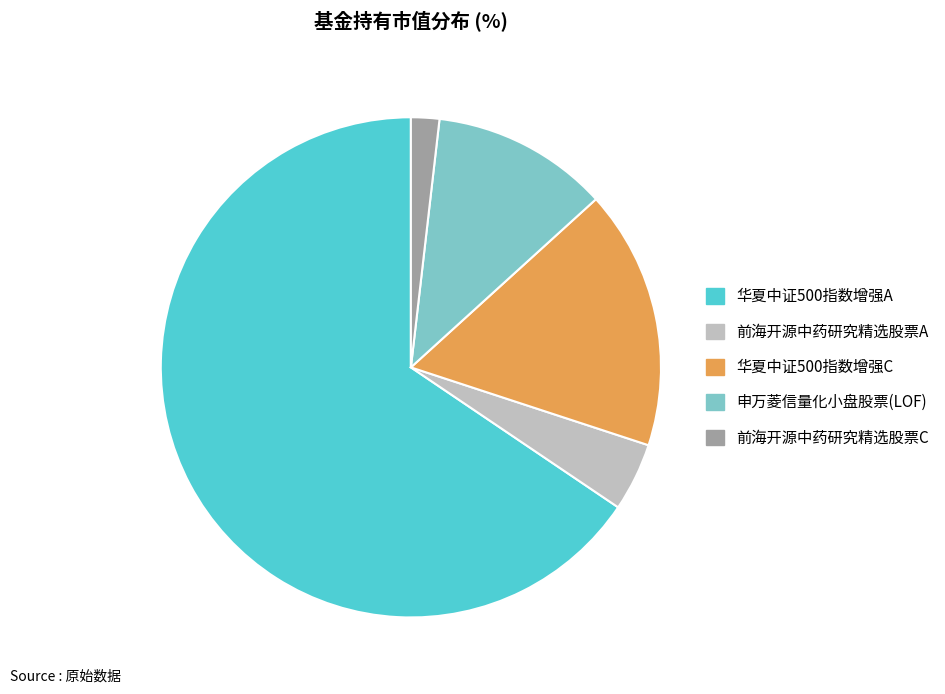

Is it true that 华夏中证500指数增强C is 31% of the pie?

False